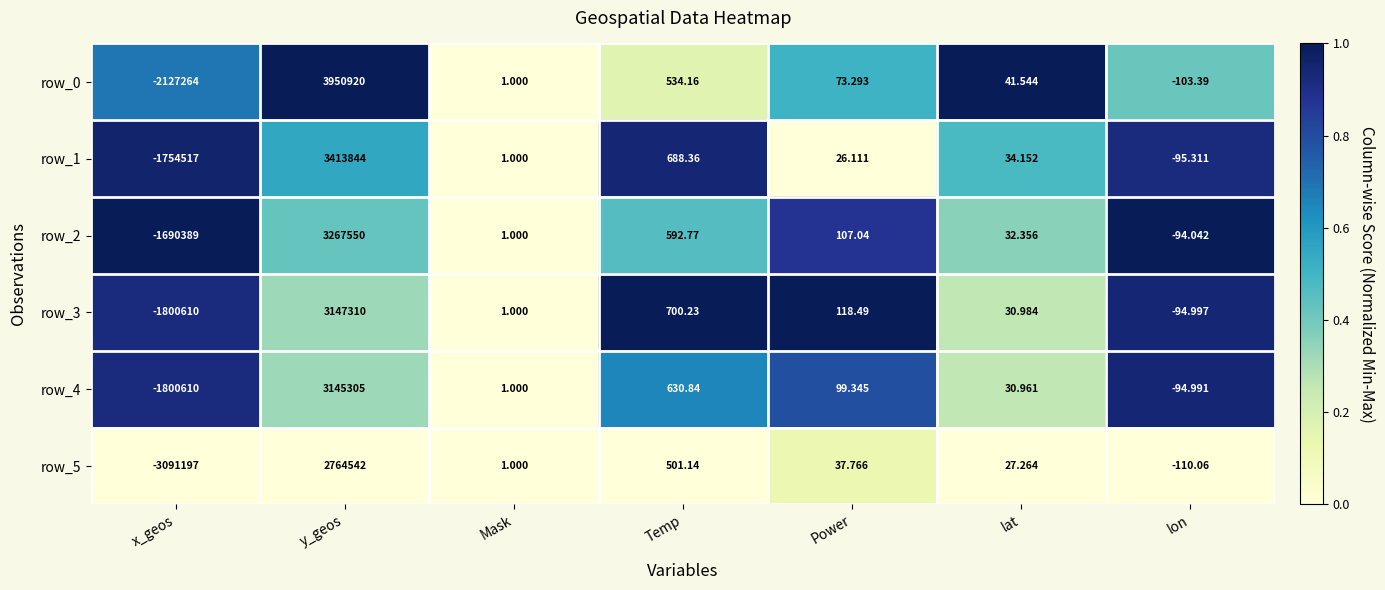

What is the average value of the row_4 series?

192194.6